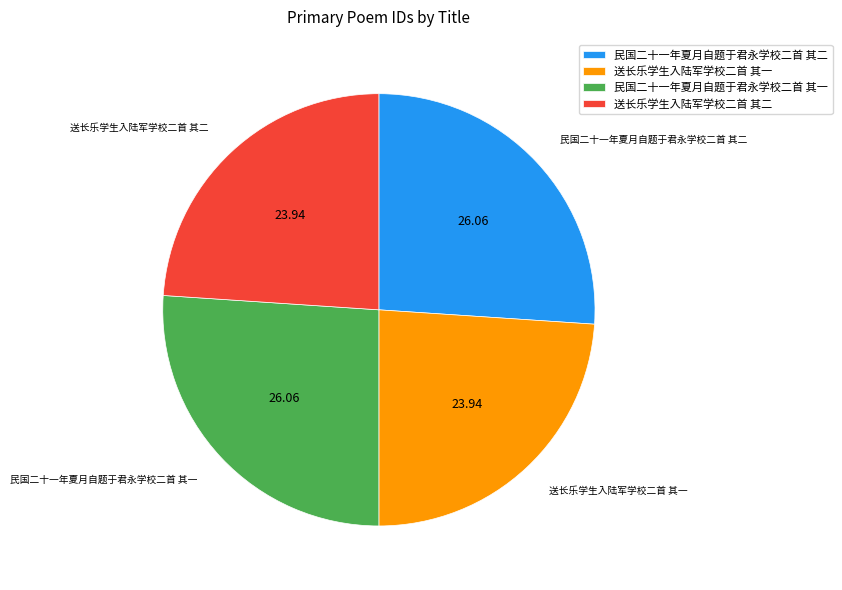

True or false: 送长乐学生入陆军学校二首 其二 accounts for 24% of the total.

True